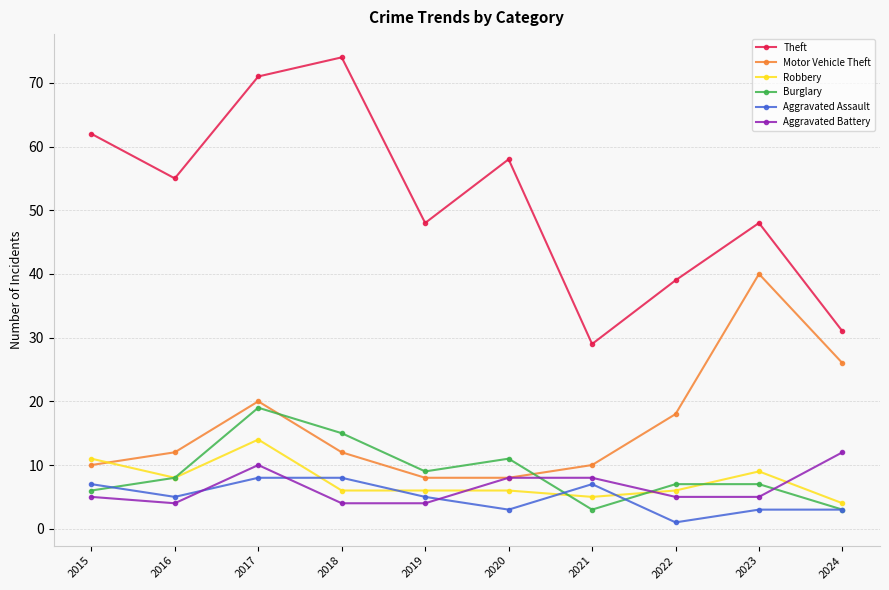

Reading right to left, list all the values displayed in this chart.

Theft: 31	48	39	29	58	48	74	71	55	62
Motor Vehicle Theft: 26	40	18	10	8	8	12	20	12	10
Robbery: 4	9	6	5	6	6	6	14	8	11
Burglary: 3	7	7	3	11	9	15	19	8	6
Aggravated Assault: 3	3	1	7	3	5	8	8	5	7
Aggravated Battery: 12	5	5	8	8	4	4	10	4	5